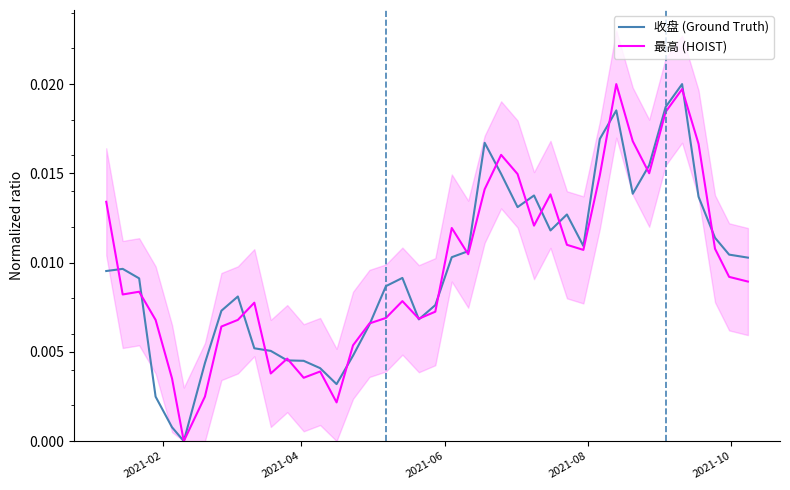

After their last crossing, which series has the higher values: 最高 (HOIST) or 收盘 (Ground Truth)?

收盘 (Ground Truth)